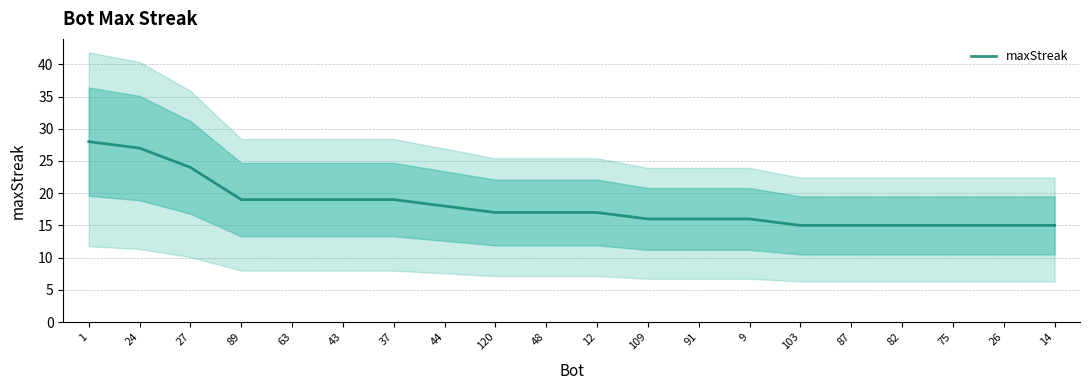

What is the value of the 18th point from the left?

15